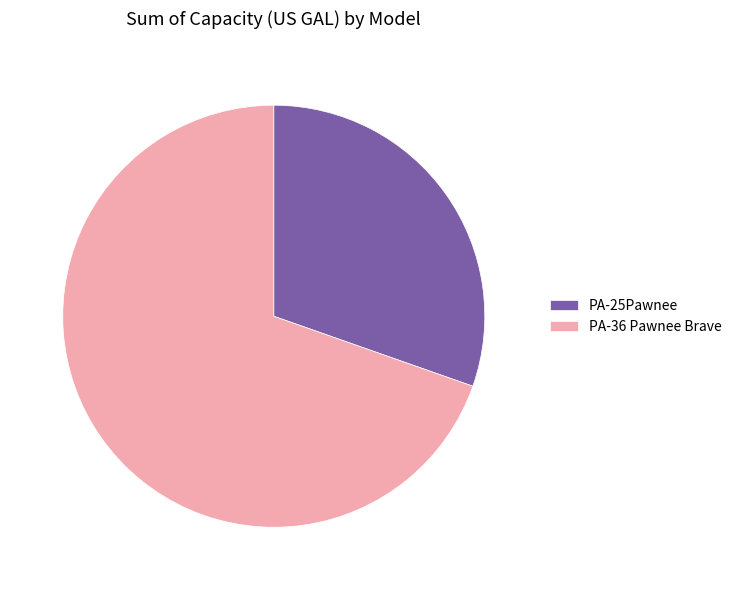

The PA-36 Pawnee Brave slice represents 70% of the pie. True or false?

True